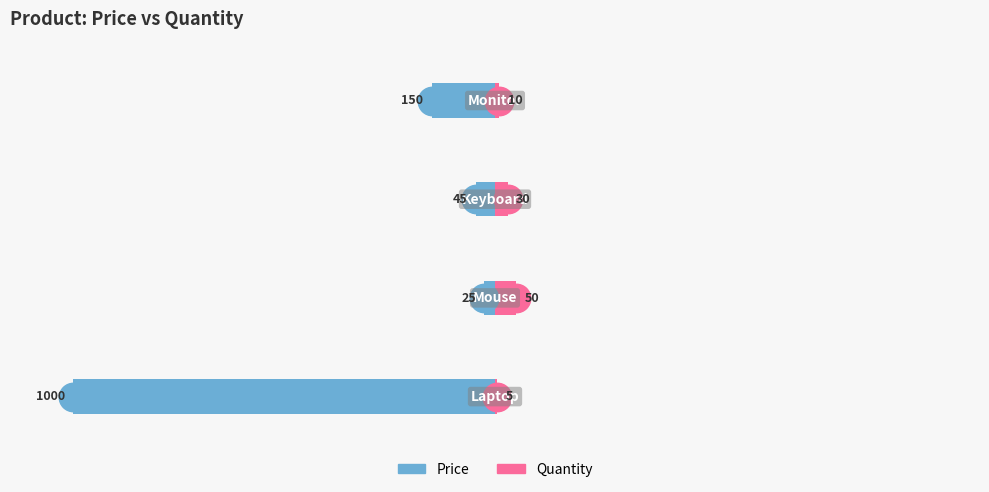

What are all the series names shown in the legend?

Price, Quantity